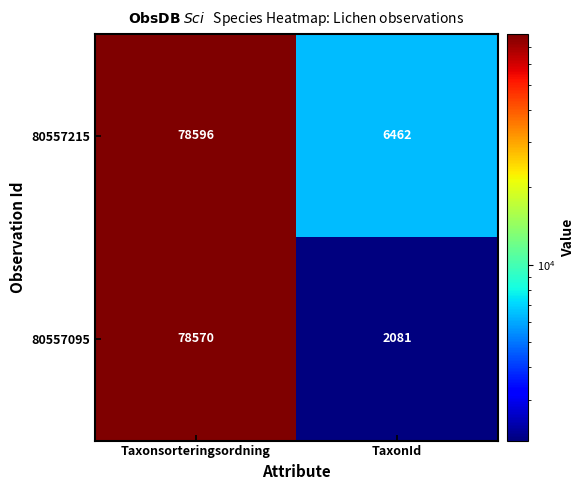

The value of 80557215 at Taxonsorteringsordning is 78596. True or false?

True